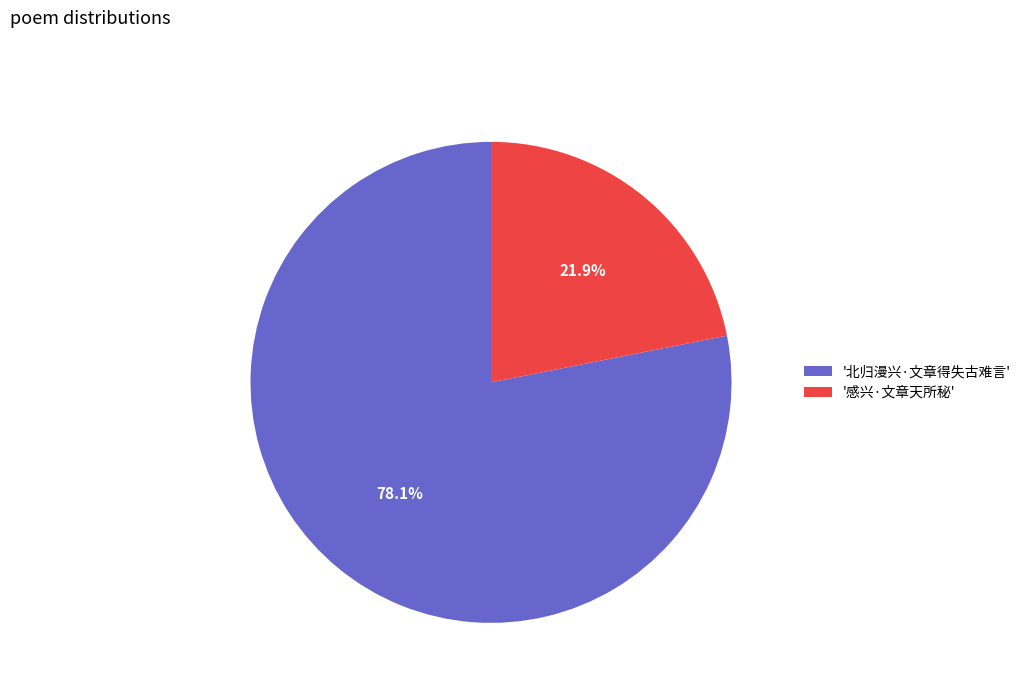

To the nearest percent, what is the average slice percentage?

50%